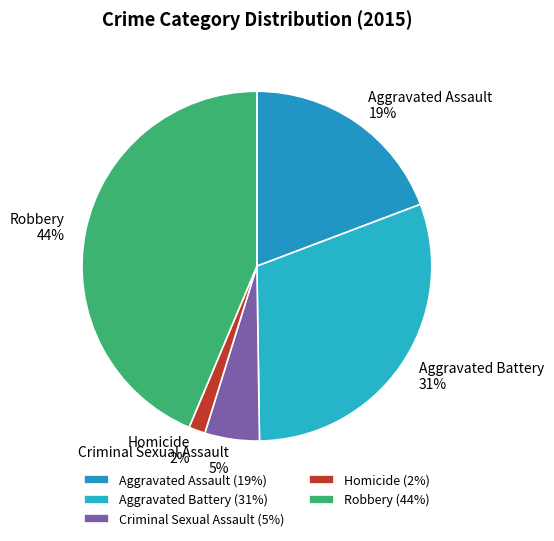

Combined, do Aggravated Battery and Robbery account for over 50%?

Yes